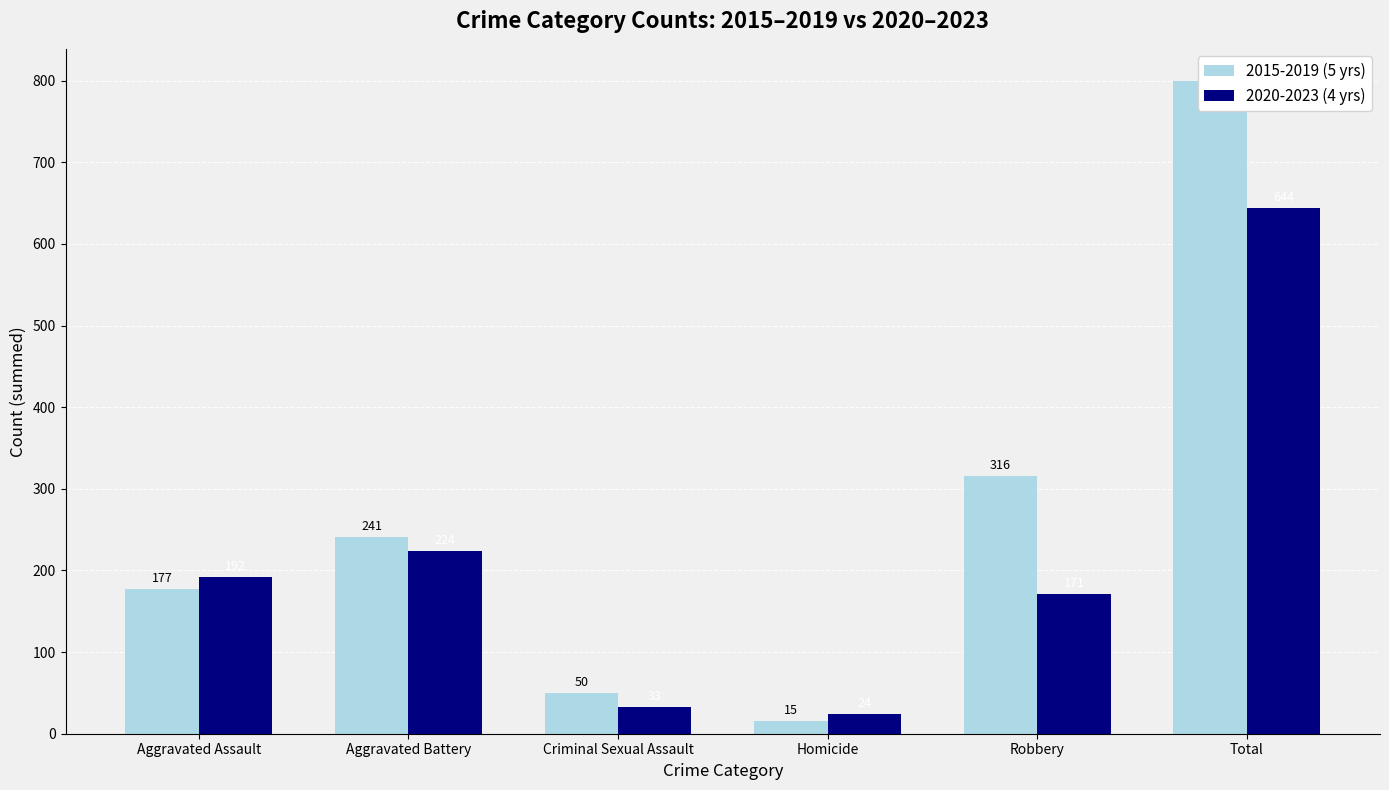

List the series in order of their overall mean, highest first.

2015-2019 (5 yrs), 2020-2023 (4 yrs)